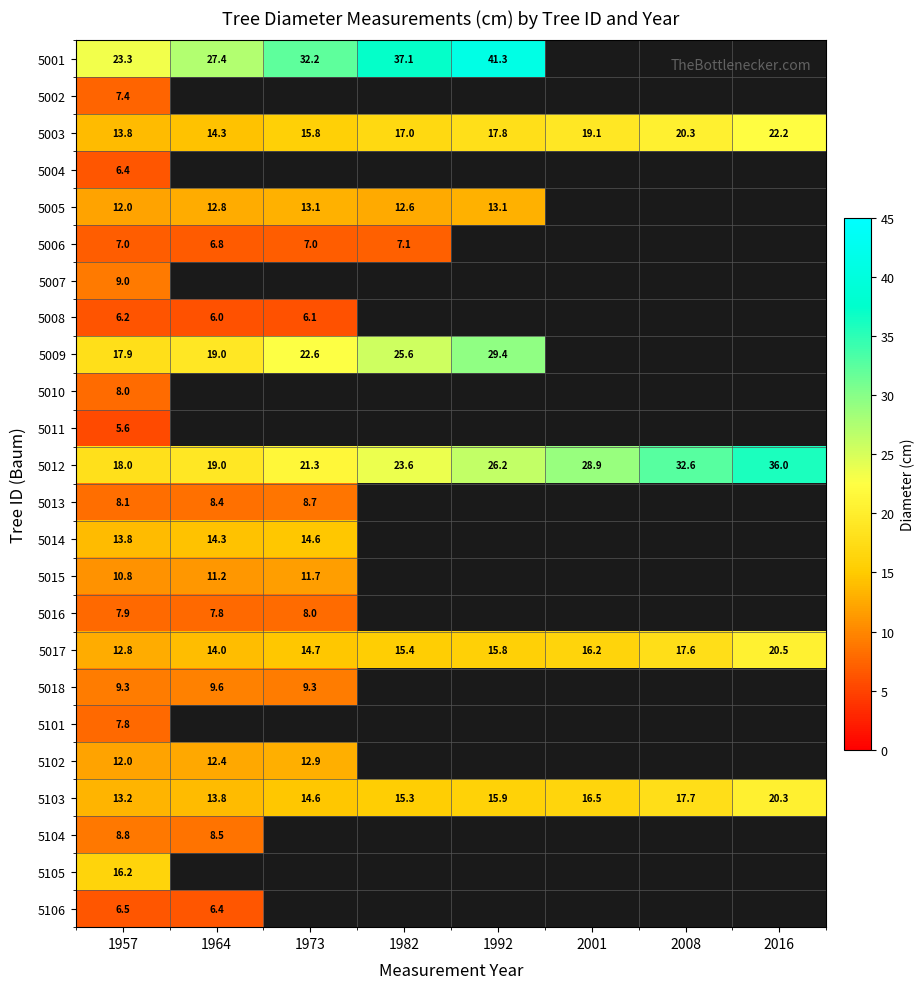

Is it true that 5018 equals 9.3 at 1973?

True